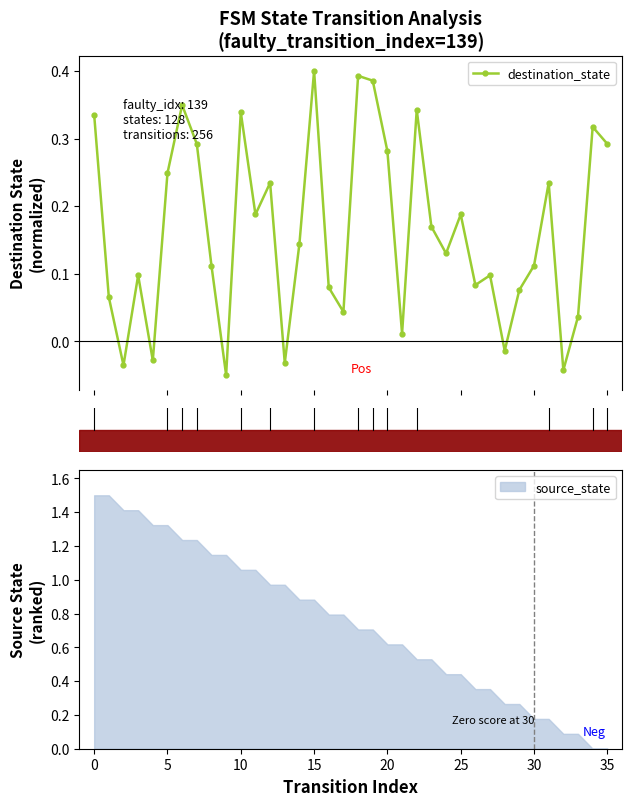

What is the minimum value shown in the chart?

-0.1